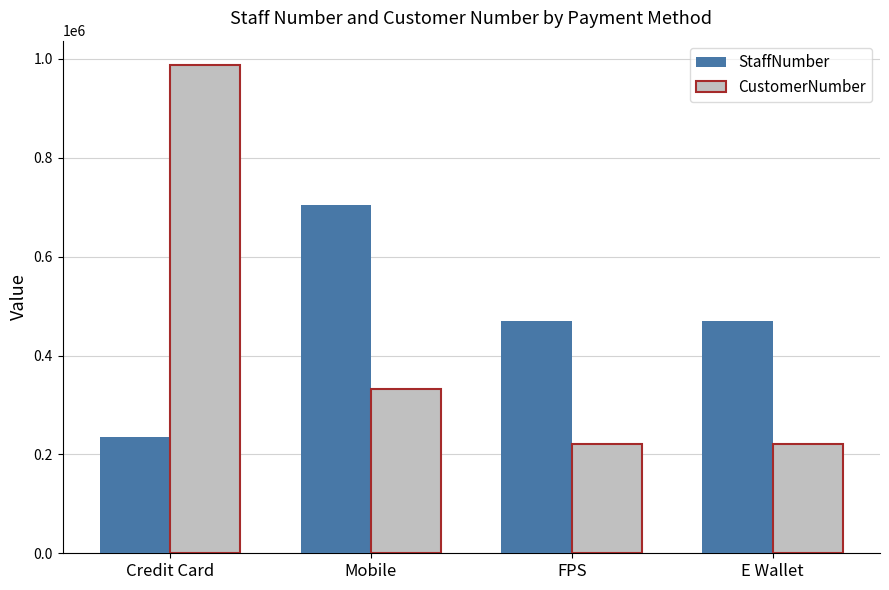

How many bars are there in total?

8